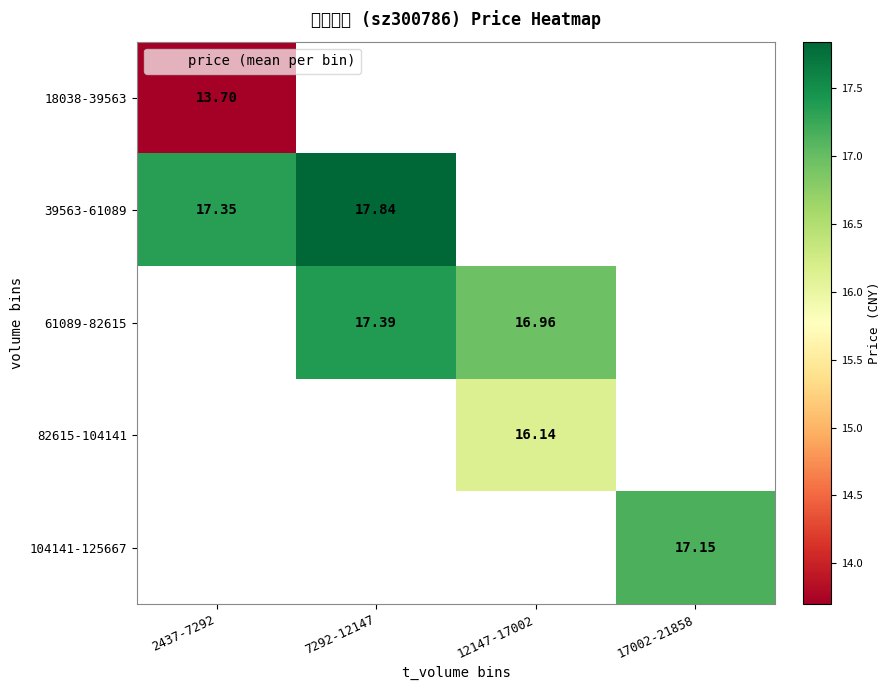

At which label does 39563-61089 reach its minimum?

2437-7292